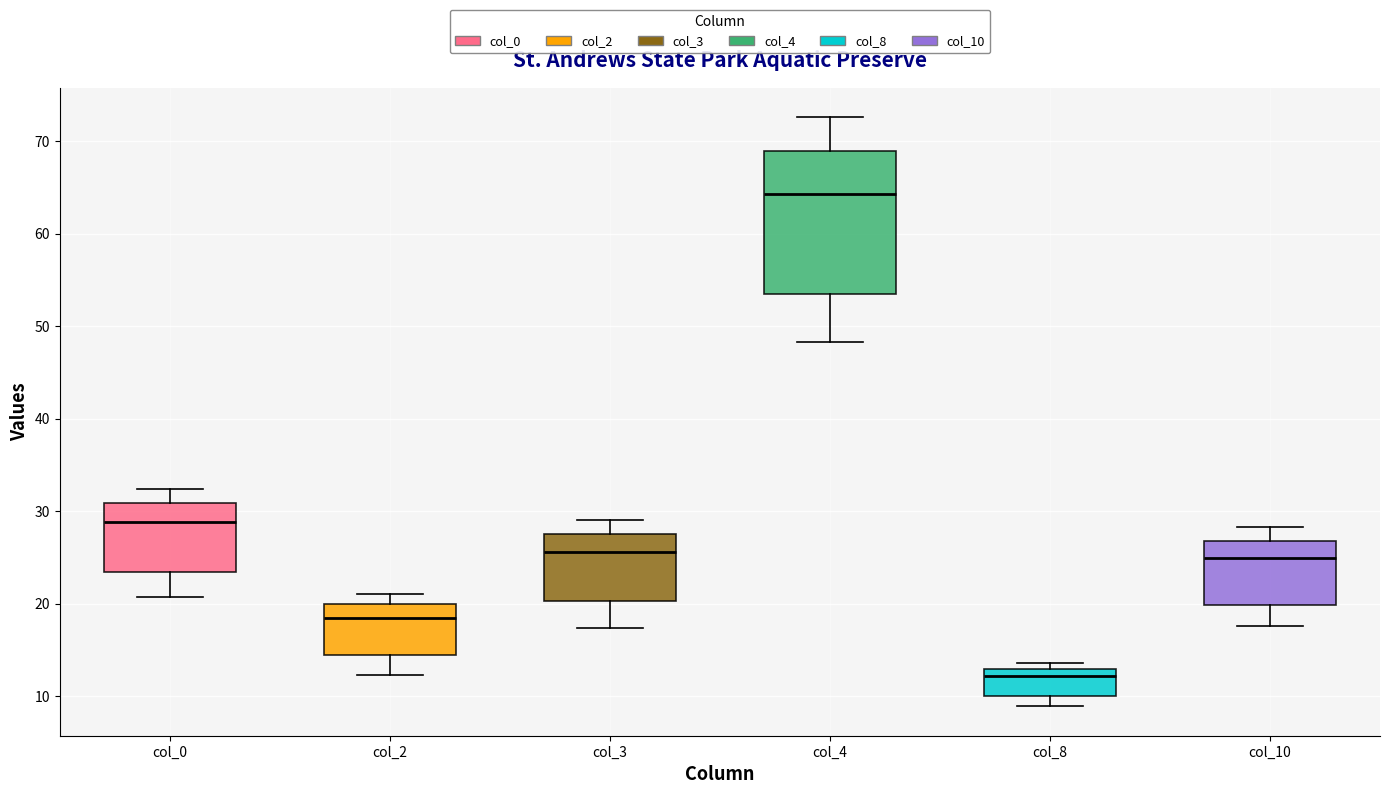

Which box is the tallest, from its lower edge to its upper edge?

col_4